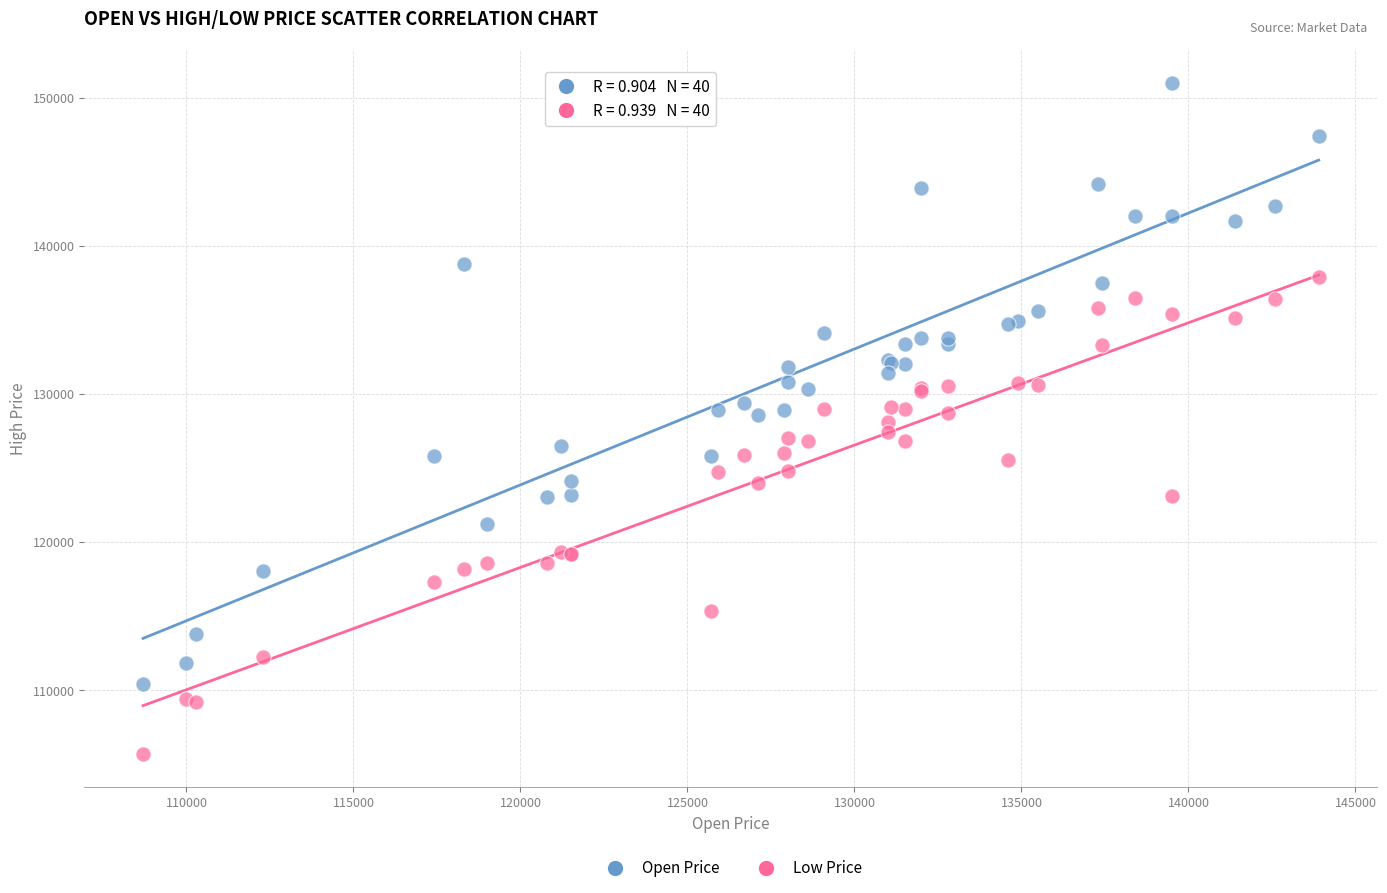

Which series contains the highest Y value?

Open Price